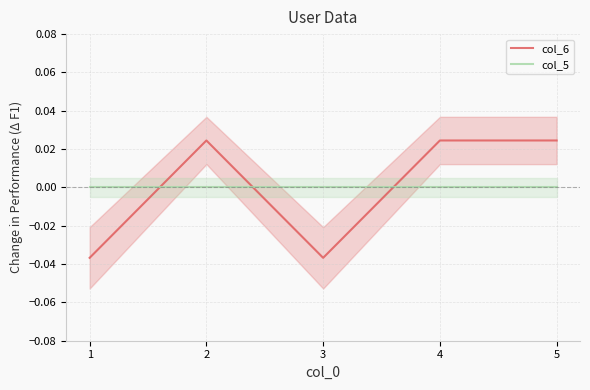

True or false: col_5 has more than 1 interior local peaks.

False